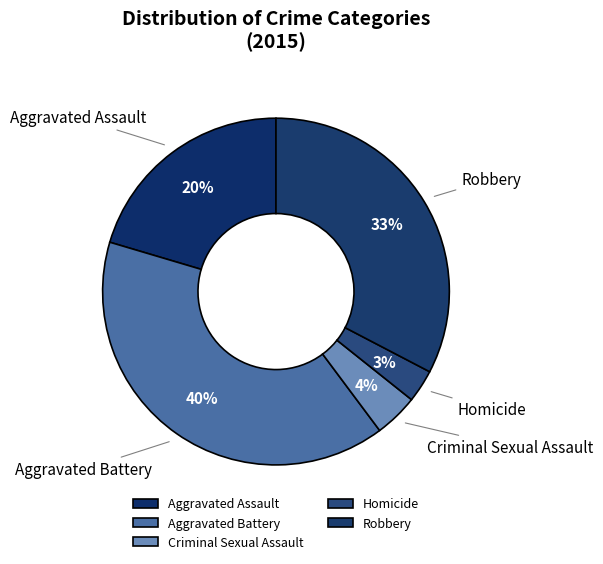

How many slices are in this pie chart?

5